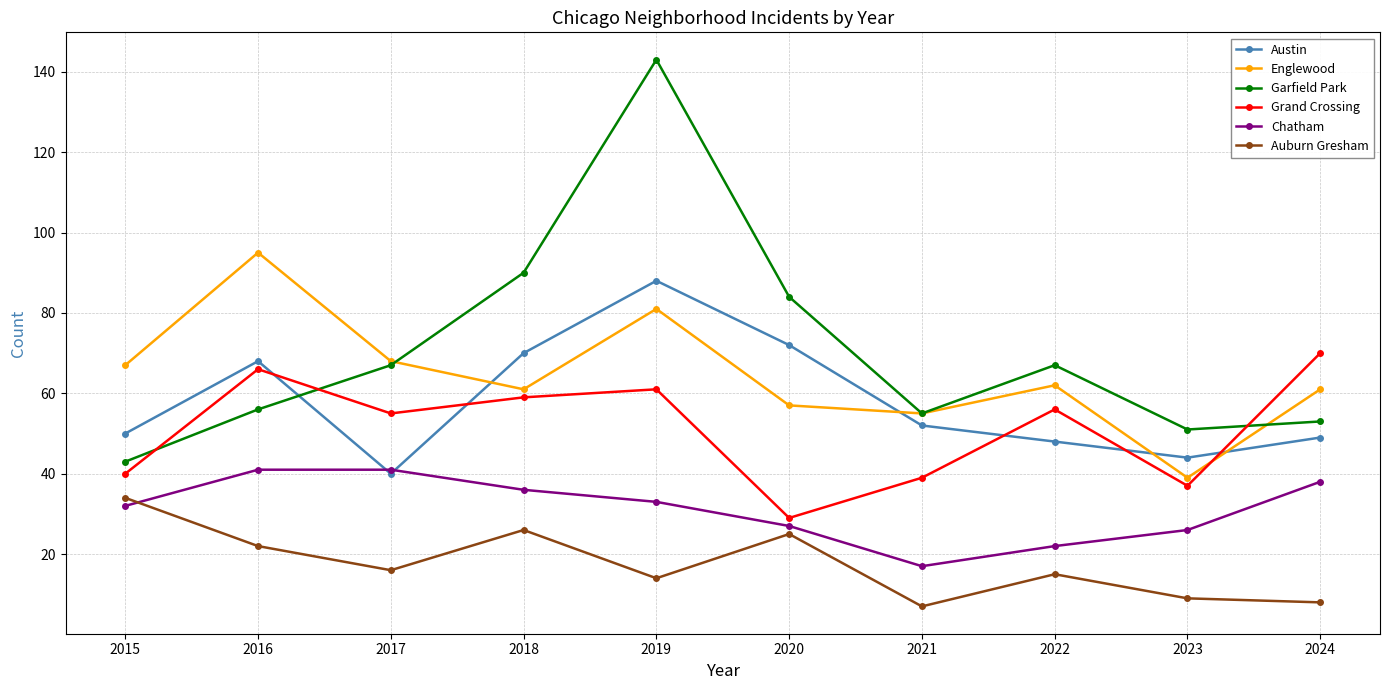

Is it true that Auburn Gresham equals 22 at 2016?

True